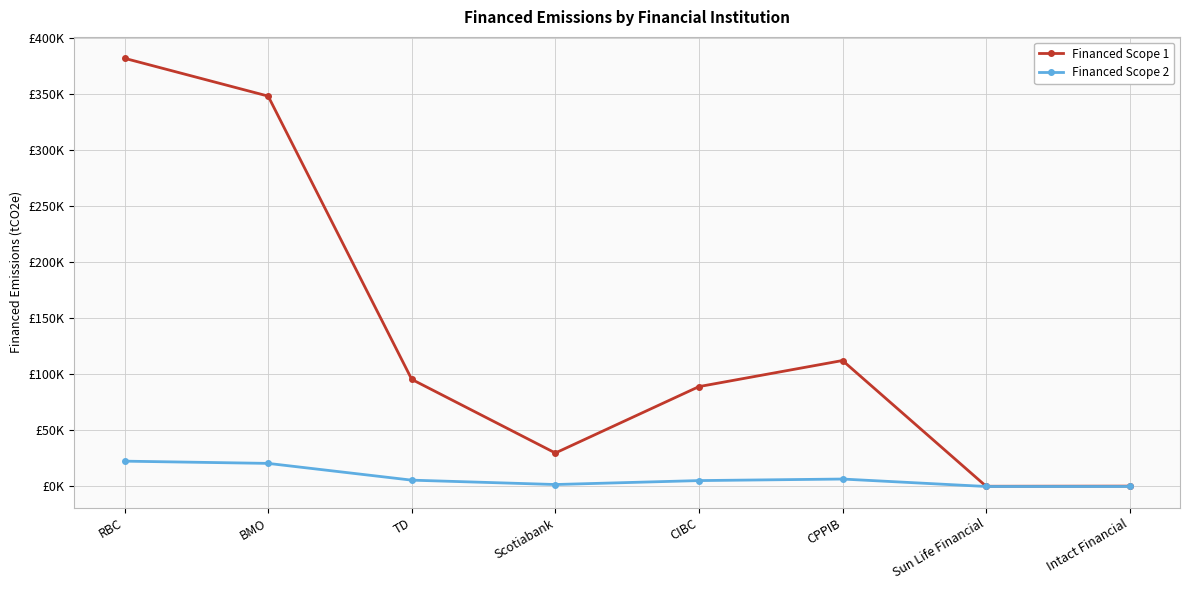

What is the label of the 7th point from the left?

Sun Life Financial